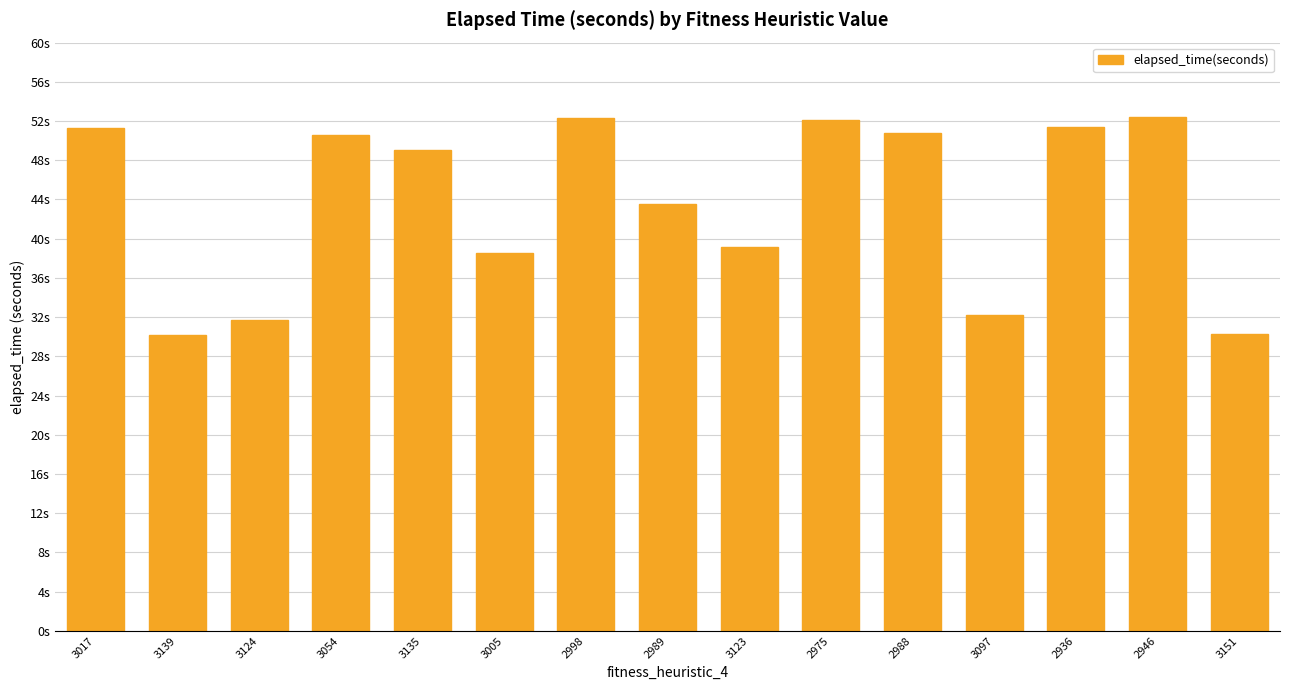

What is the label of the 10th bar from the left?

2975